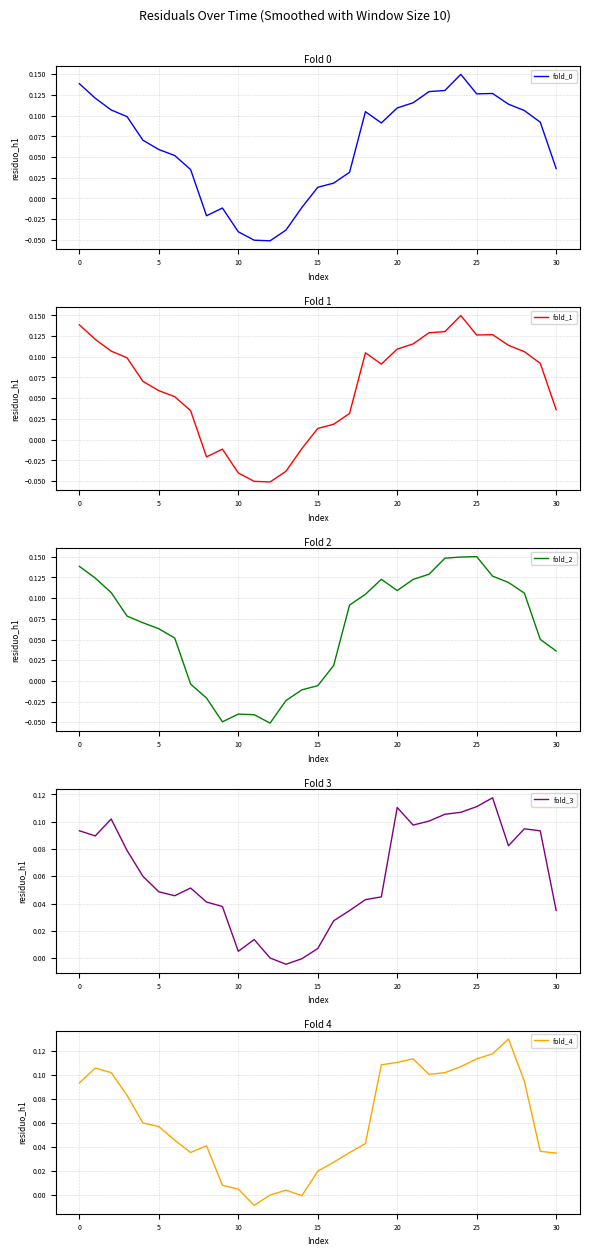

Is it true that fold_3 equals 0.0 at 27?

False